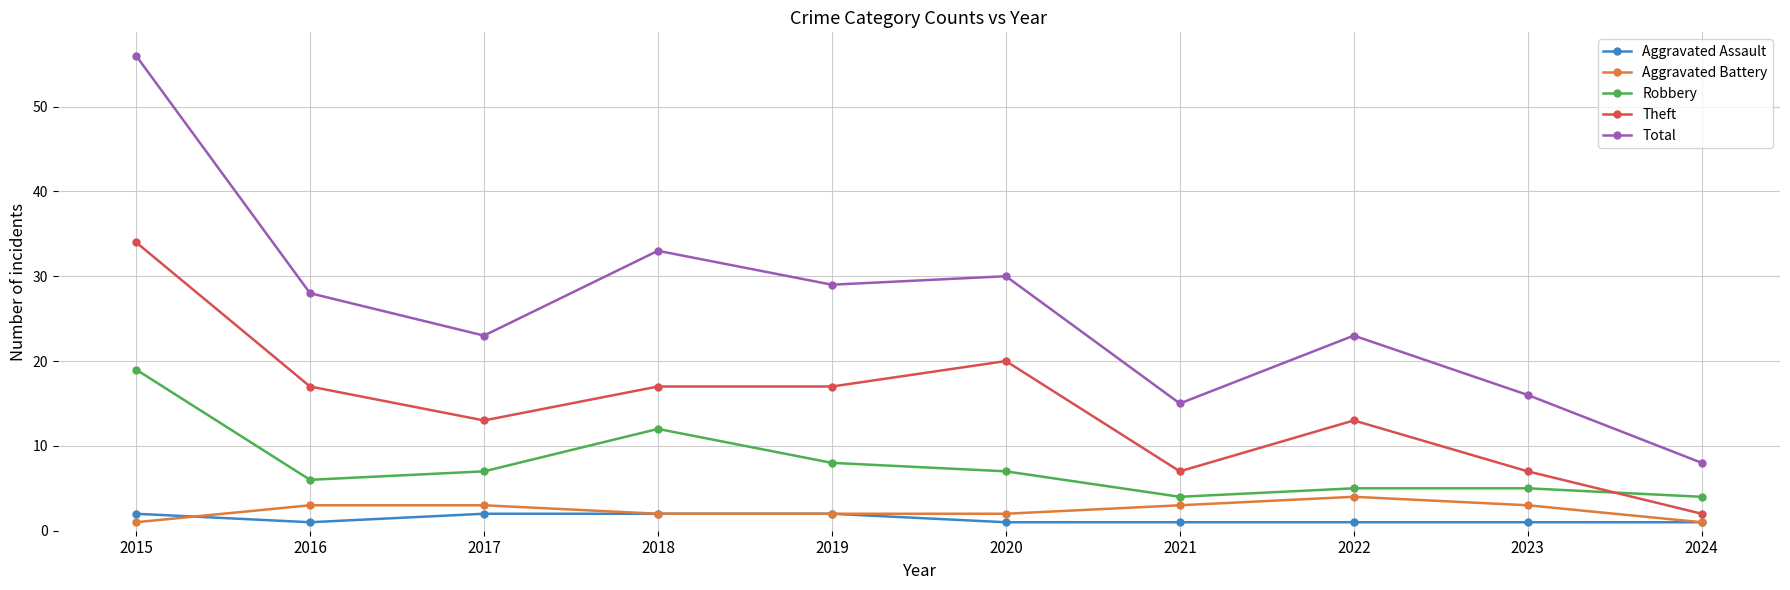

Reading left to right, list all the values displayed in this chart.

Aggravated Assault: 2	1	2	2	2	1	1	1	1	1
Aggravated Battery: 1	3	3	2	2	2	3	4	3	1
Robbery: 19	6	7	12	8	7	4	5	5	4
Theft: 34	17	13	17	17	20	7	13	7	2
Total: 56	28	23	33	29	30	15	23	16	8